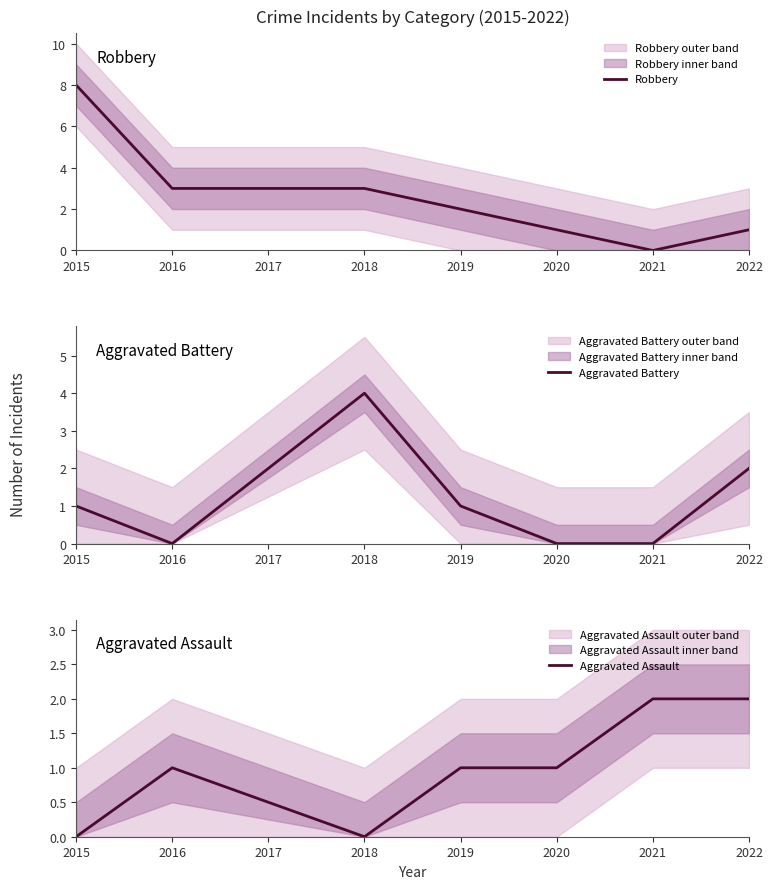

True or false: Robbery and Aggravated Assault cross at least once.

False